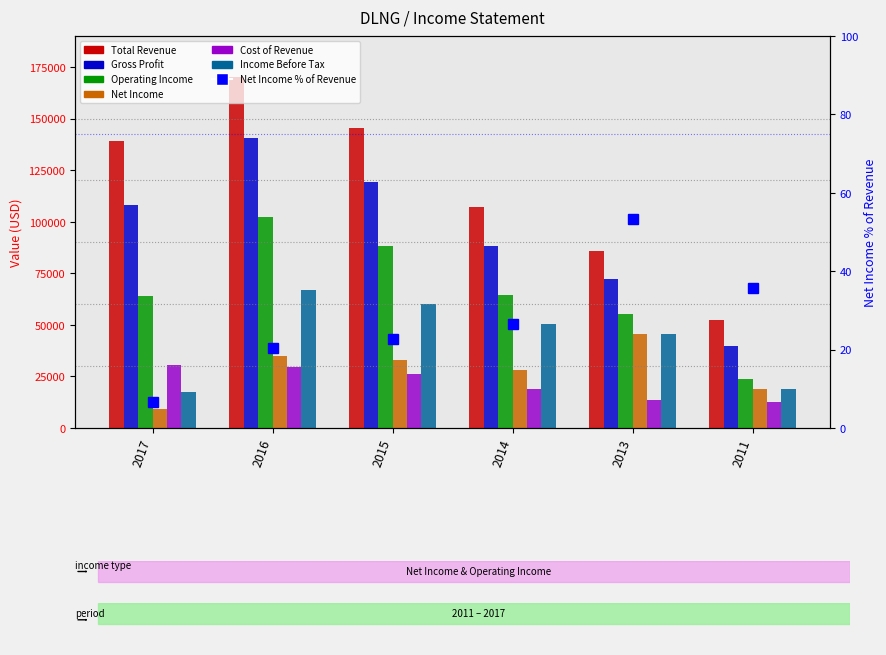

Is it true that Operating Income equals 160794 at 2016?

False